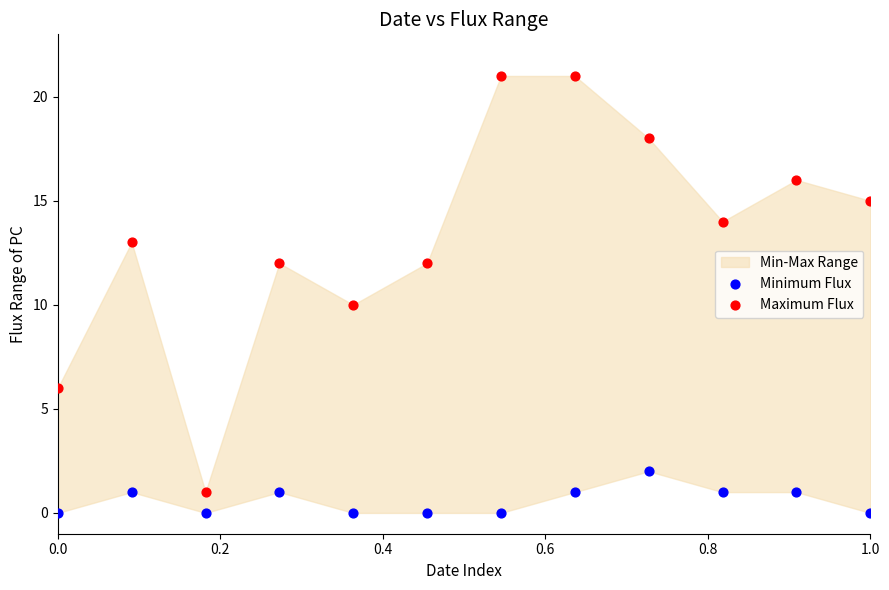

Which series has the widest spread of Y values?

Maximum Flux